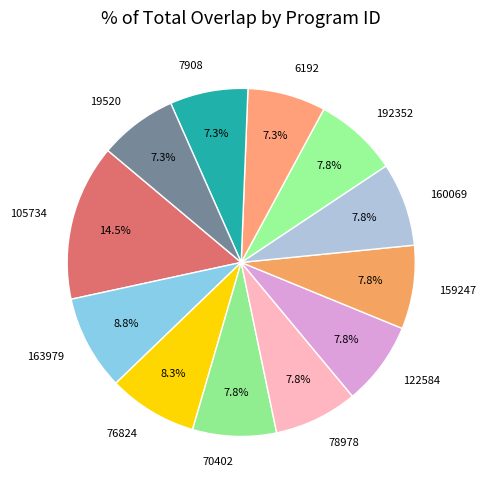

What portion of the pie excludes 159247?

92.2%